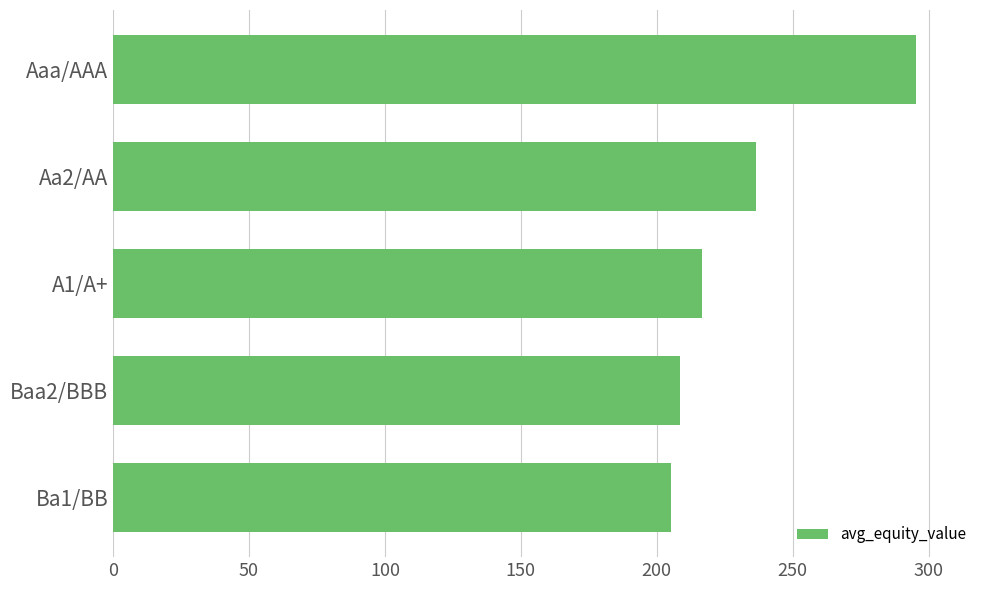

At which category does the chart reach its peak across all series?

Aaa/AAA